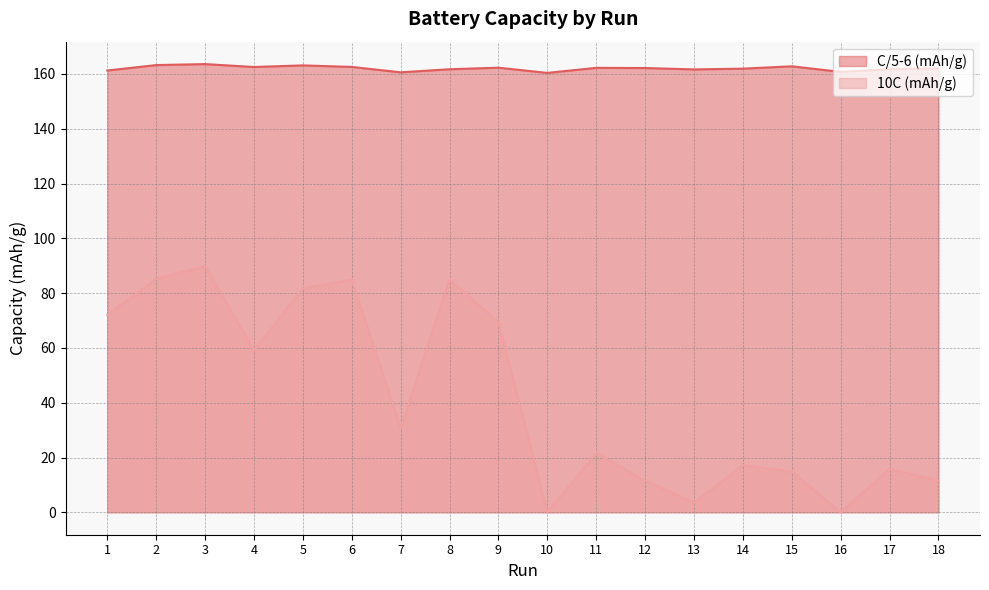

Where is the first local minimum for 10C (mAh/g)?

4